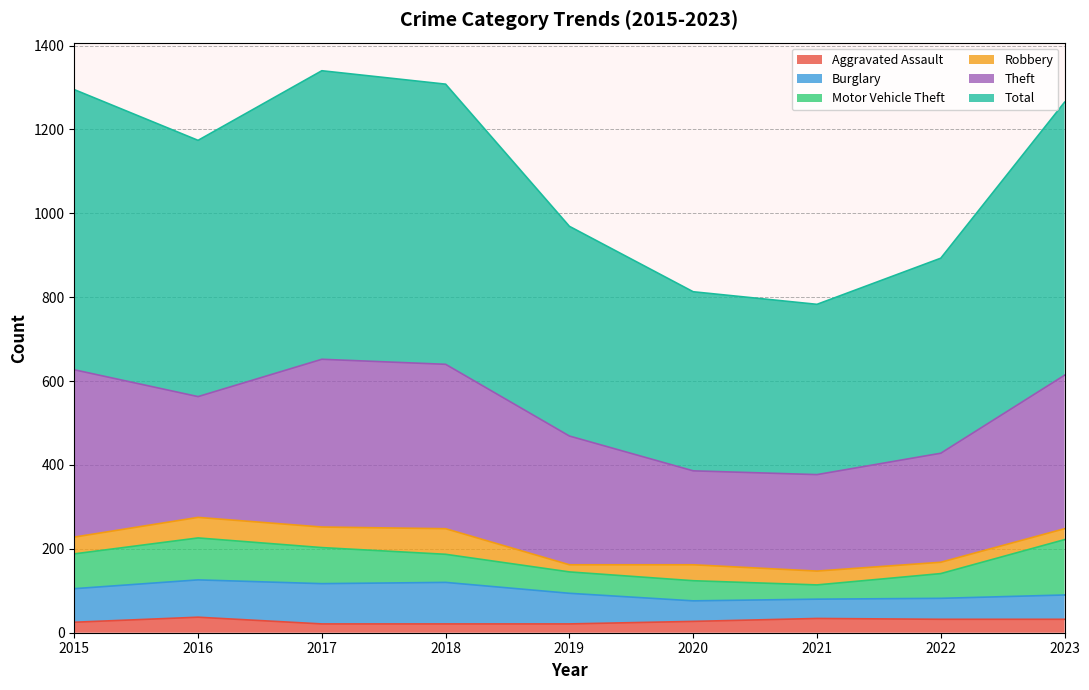

Is the value of Motor Vehicle Theft at 2022 greater than the value of Total at 2019?

No